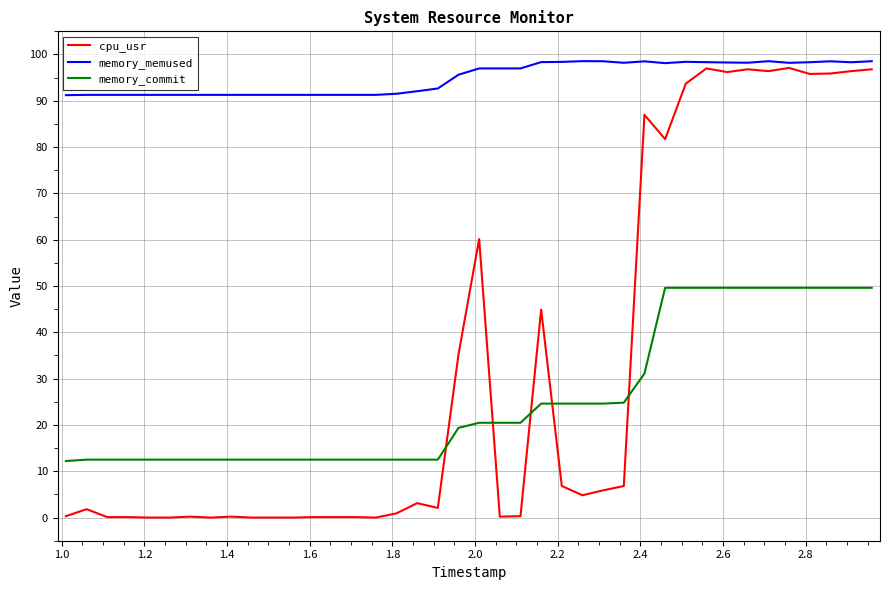

What is the difference between the maximum and minimum values in the memory_memused series?

7.3